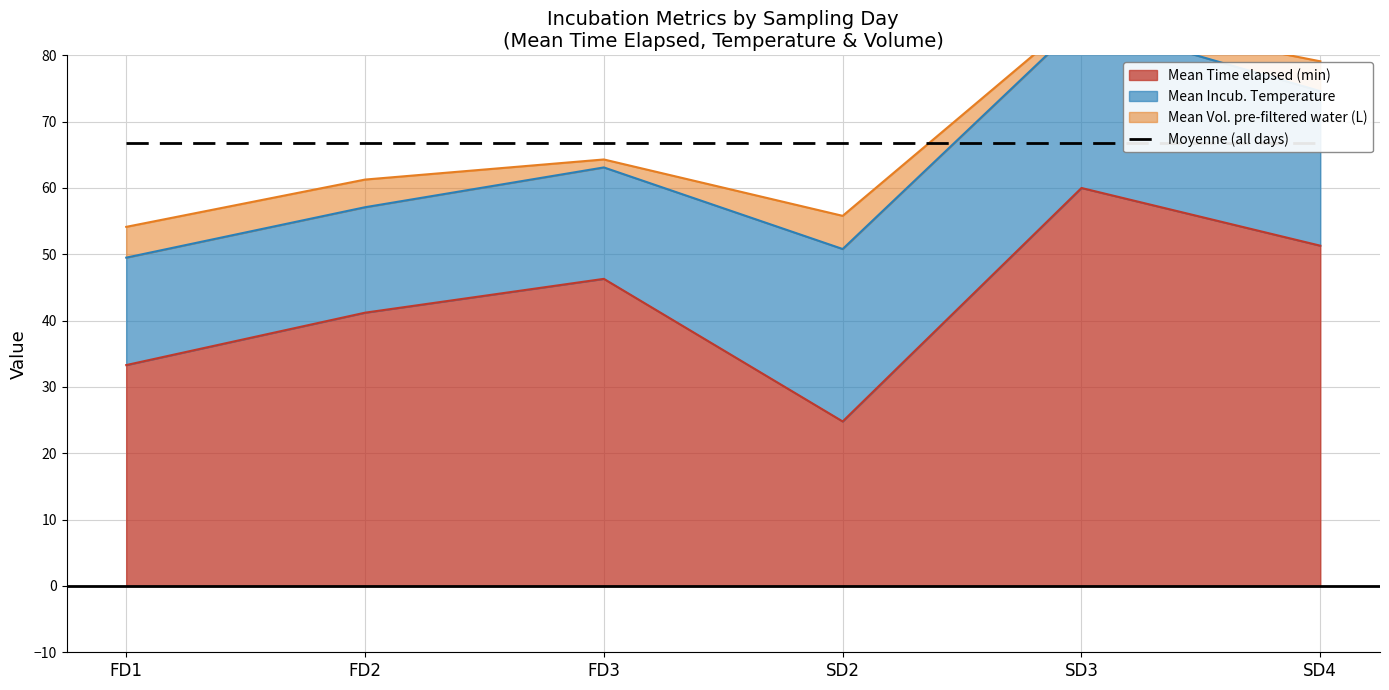

At which category does the chart reach its peak across all series?

SD3